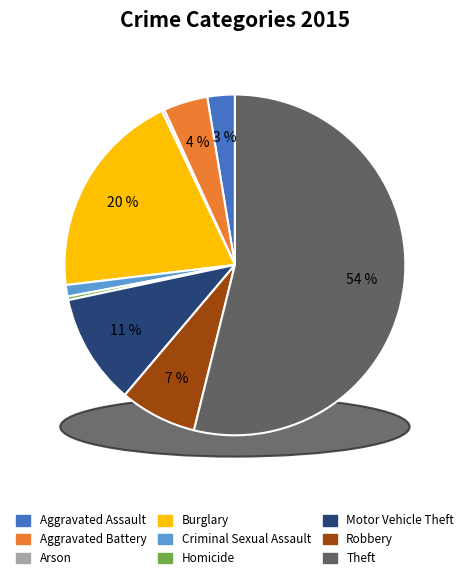

Count the number of slices in the pie.

9